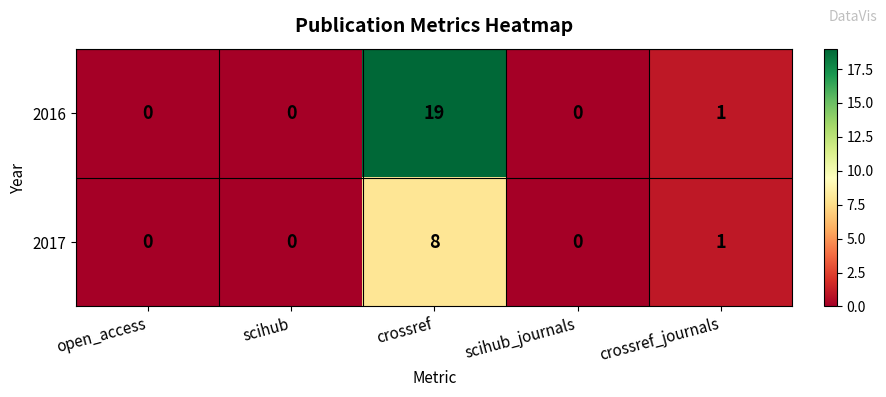

Reading right to left, what are all the values shown in this chart?

2016: crossref_journals=1	scihub_journals=0	crossref=19	scihub=0	open_access=0
2017: crossref_journals=1	scihub_journals=0	crossref=8	scihub=0	open_access=0